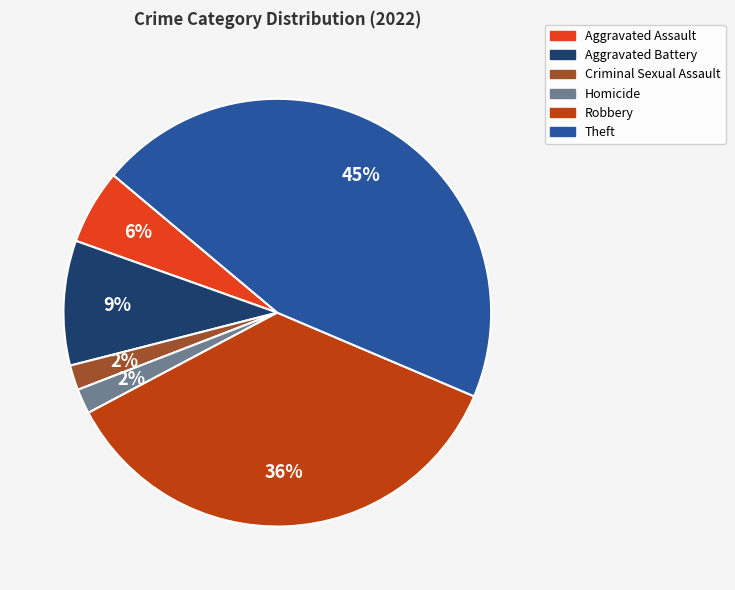

Is there a majority slice in this chart?

No